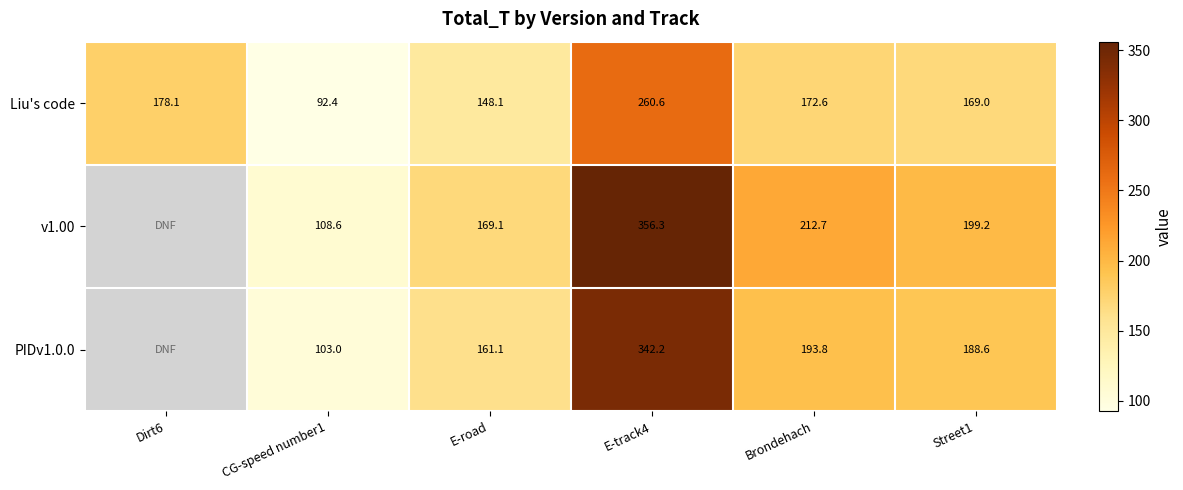

At which label does Liu's code reach its minimum?

CG-speed number1